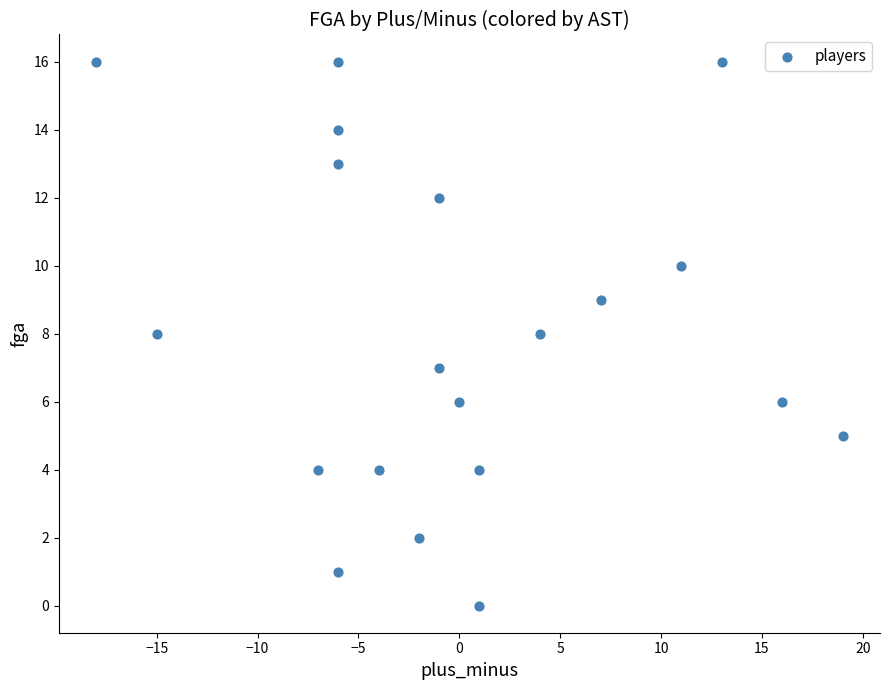

What is the range of X values (max minus min)?

37